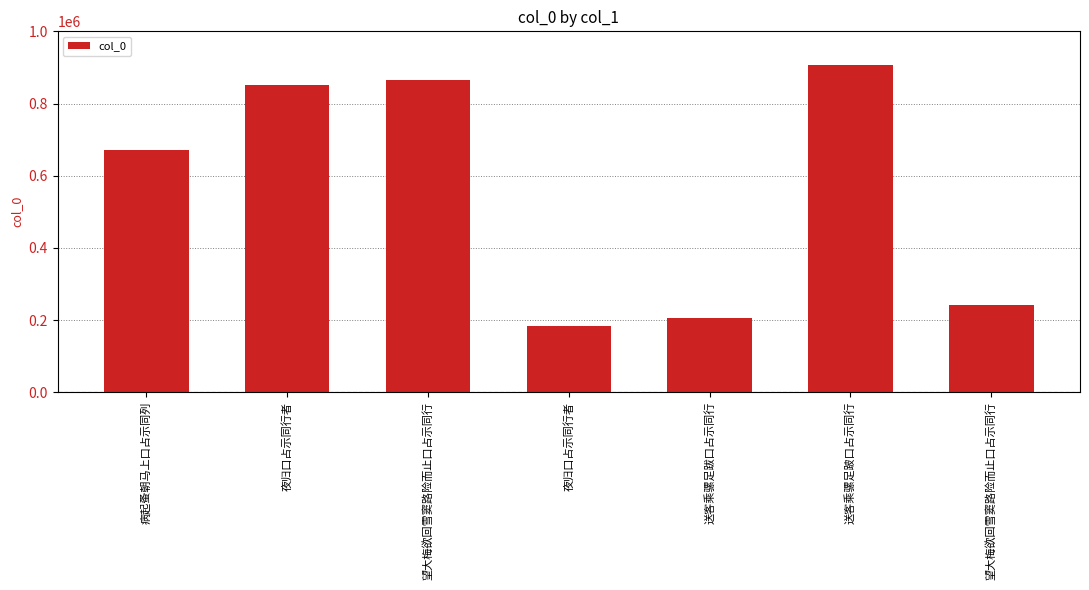

What is the change in value from 望大梅欲回雪窦路险而止口占示同行 to 送客乘骡足跋口占示同行?

-658063